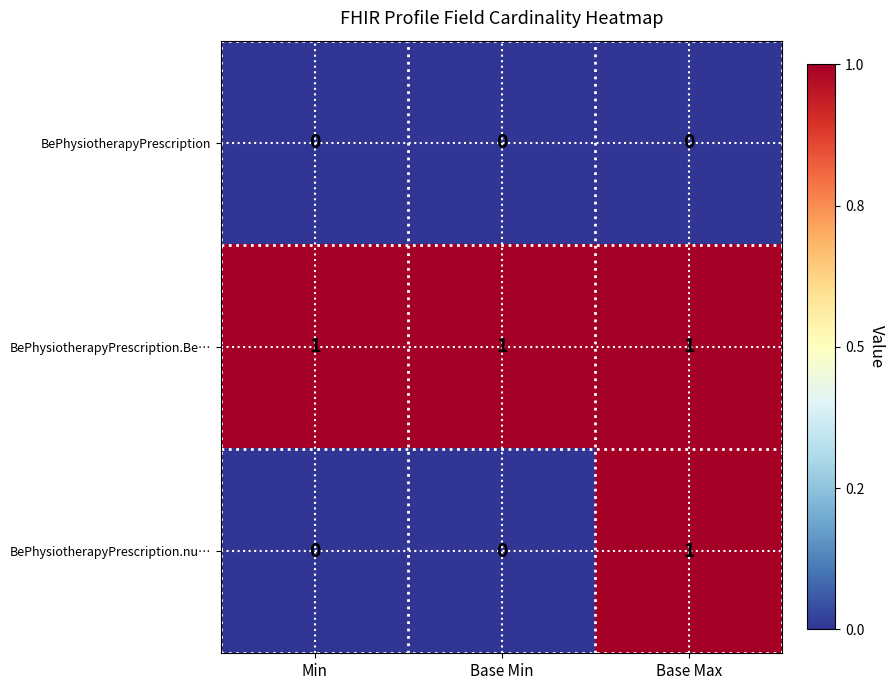

The BePhysiotherapyPrescription.Be… series shows 1 at Min. True or false?

True